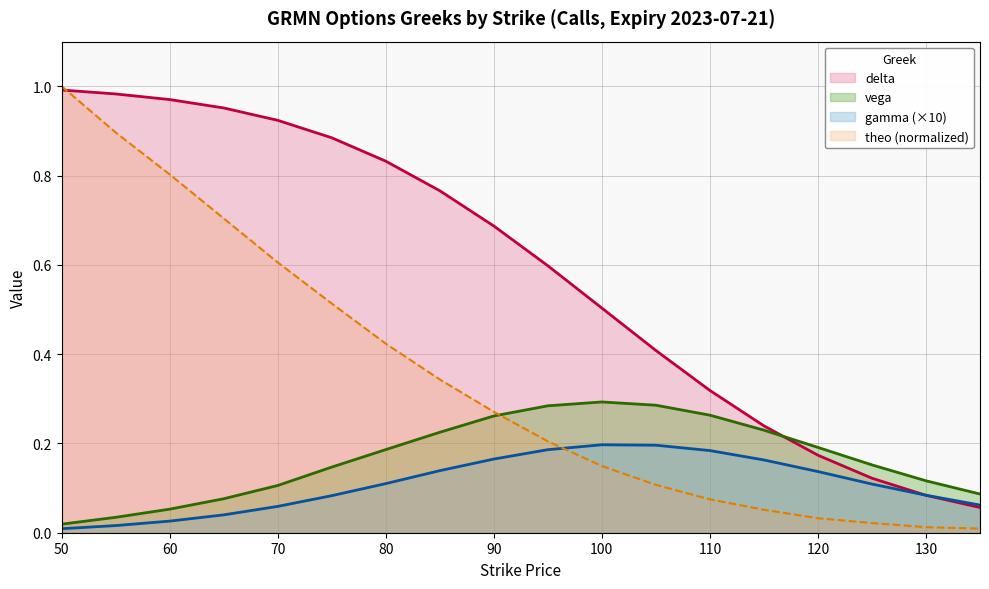

How many intersections are there between vega and theo?

1